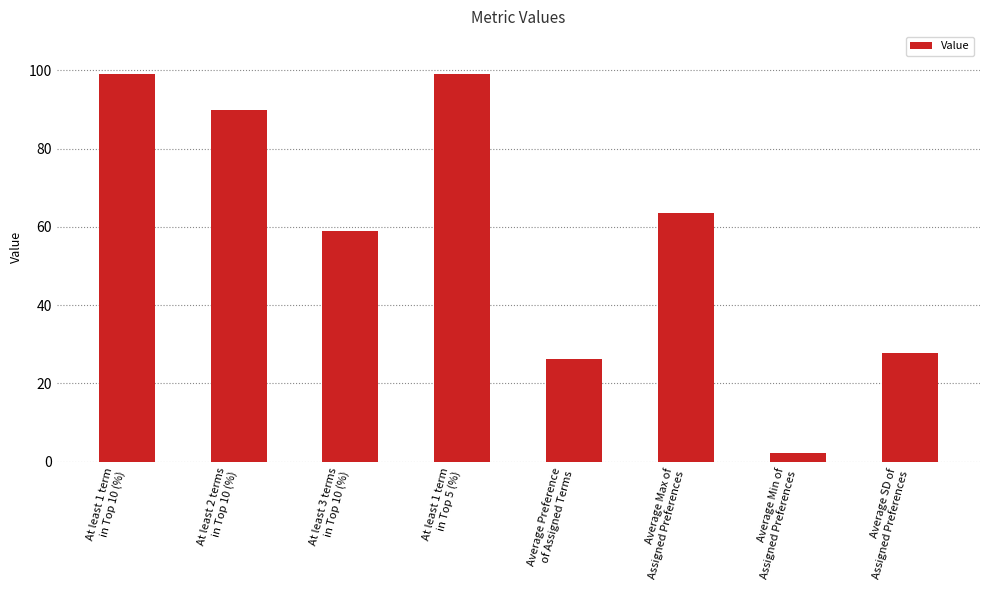

Are the bars grouped side by side (vs. stacked)?

No